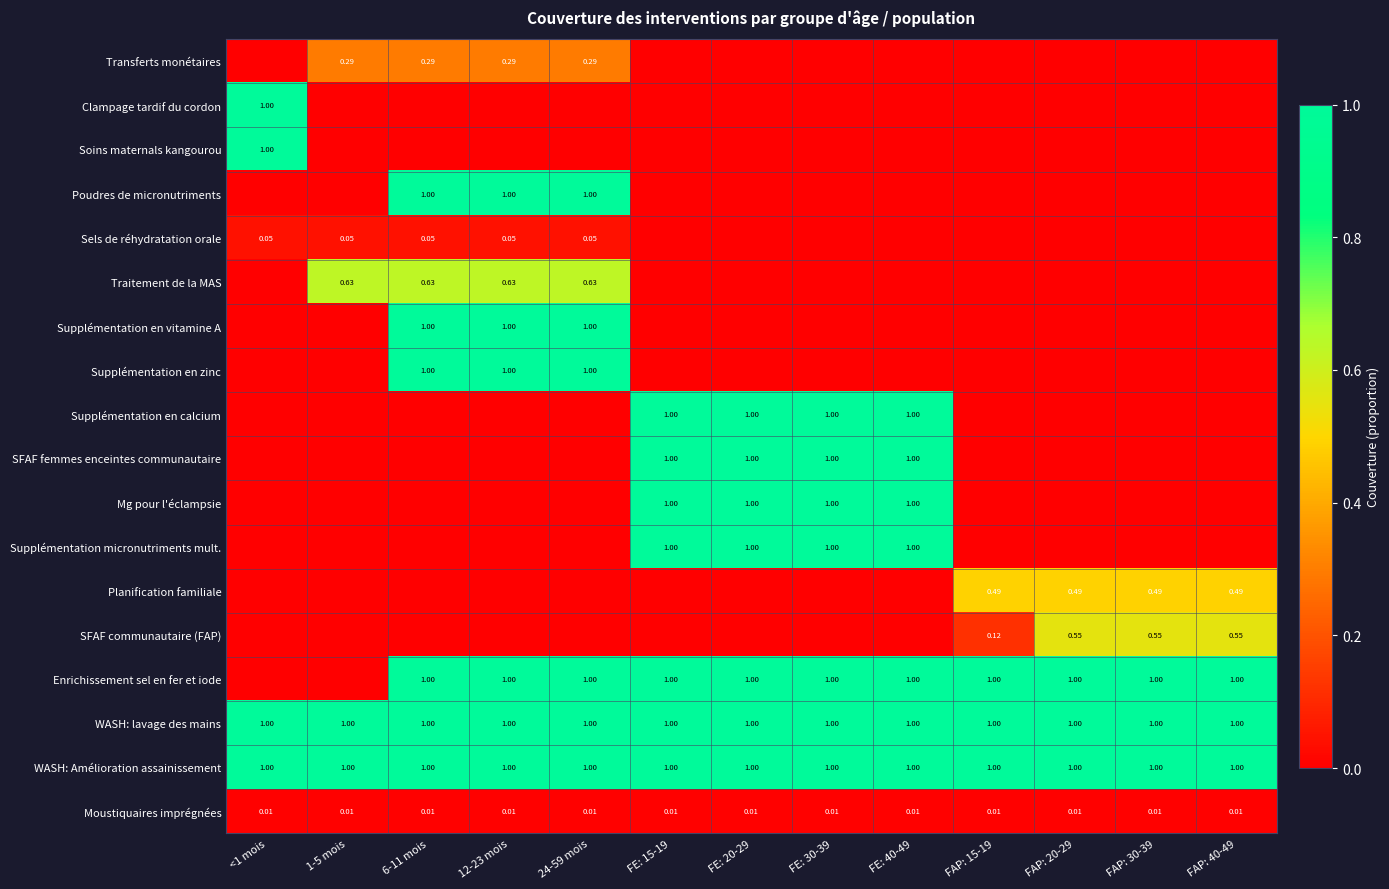

At how many categories does at least one series exceed 0?

13